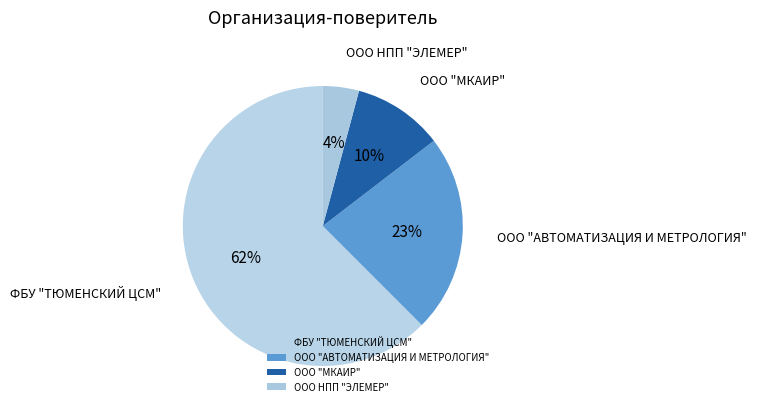

Is there a majority slice in this chart?

Yes